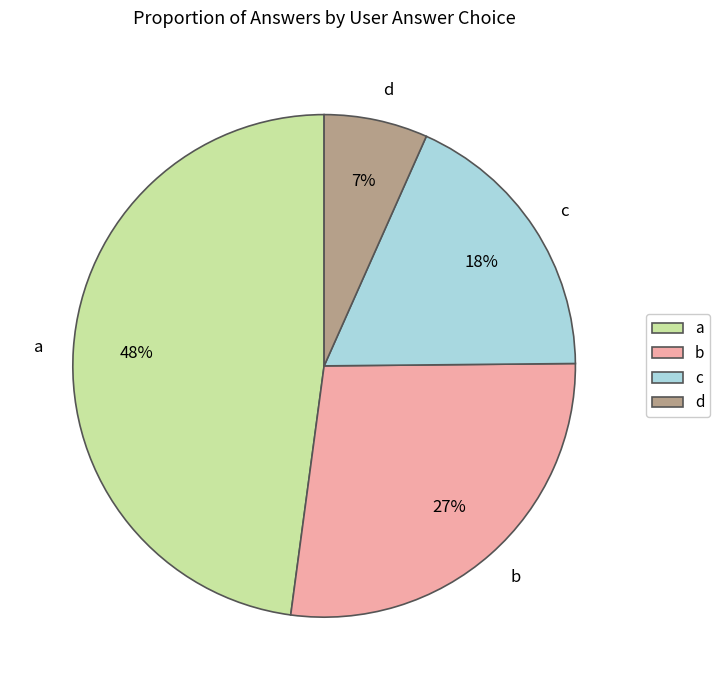

Is it true that b is 37% of the pie?

False